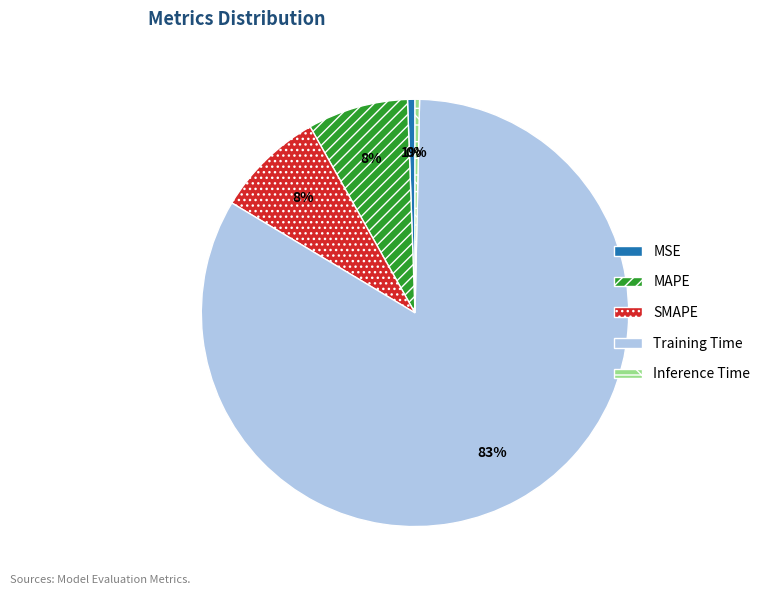

Is it true that MAPE is 1% of the pie?

False